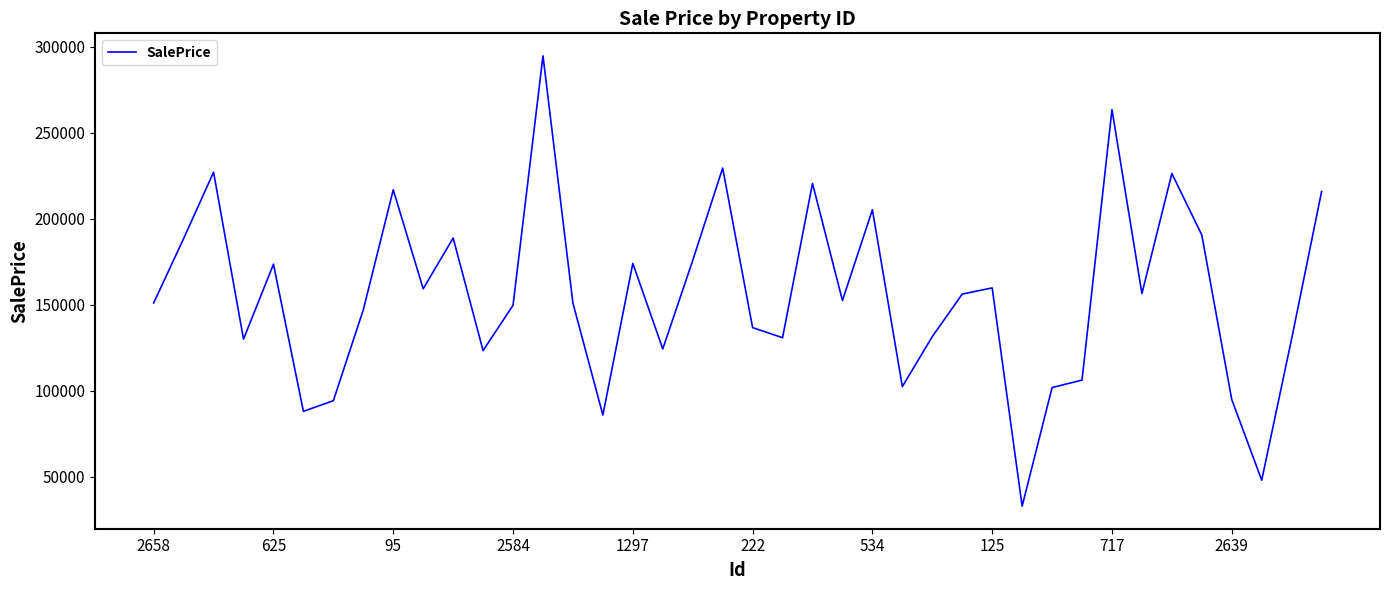

How many interior local peaks (higher than both neighbors) does the data have?

12